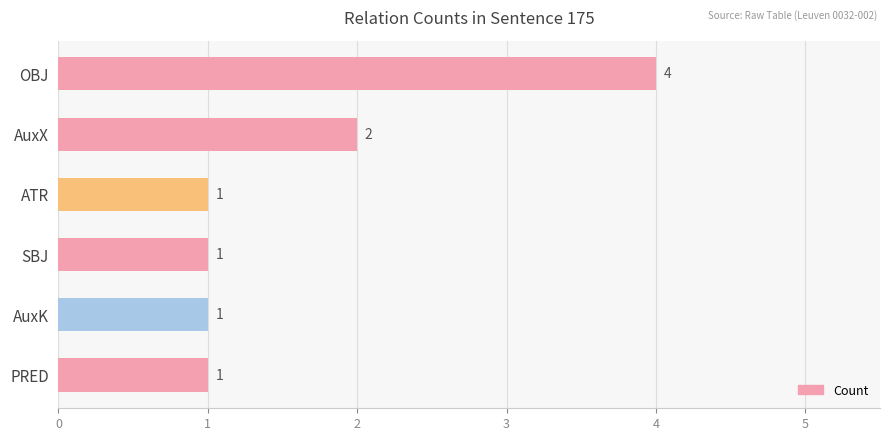

Where is the data nearest to the value 2?

AuxX